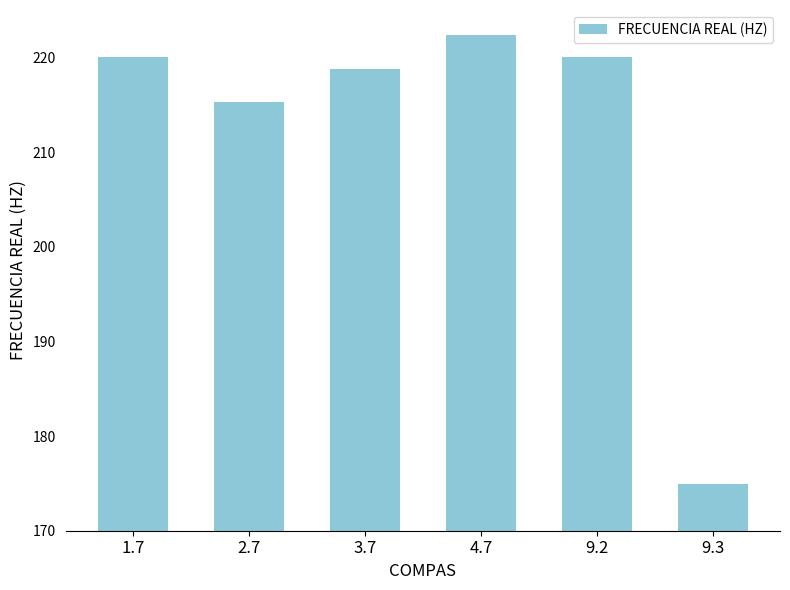

Reading left to right, extract all data points from this chart.

220.0	215.2	218.8	222.4	220.0	174.9